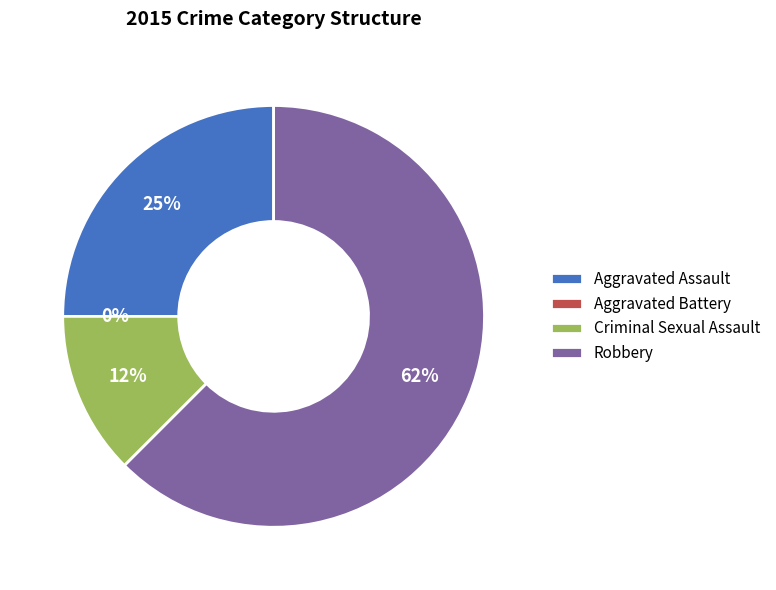

Do Criminal Sexual Assault and Aggravated Assault together represent more than half of the pie?

No